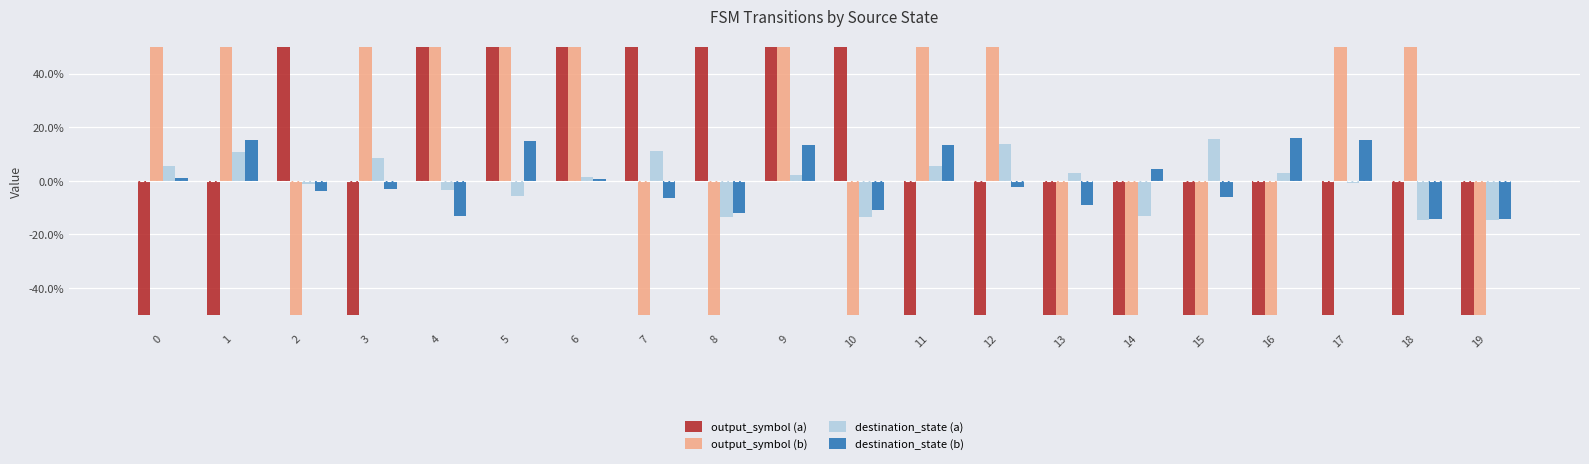

List the series in order of their peak value, lowest first.

destination_state (a), destination_state (b), output_symbol (a), output_symbol (b)